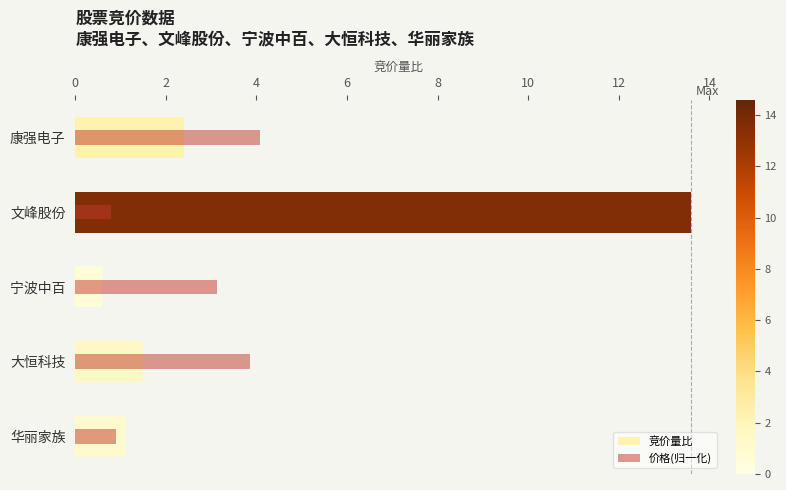

What is the value of the 价格(归一化) bar at the 3rd from the left?

3.1